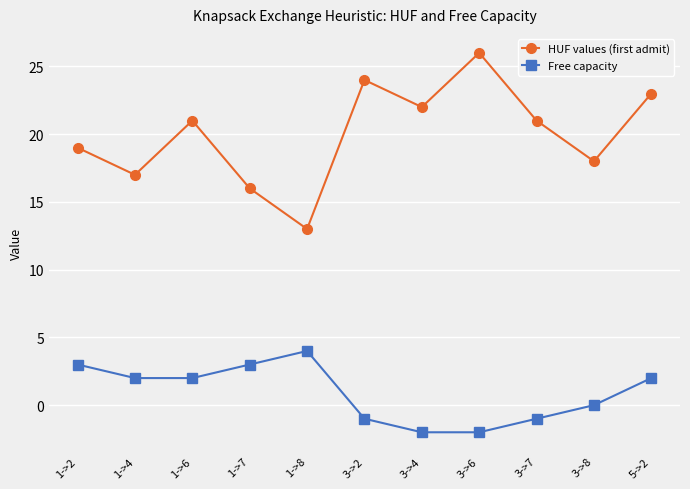

What is the sum of all Free capacity values?

10